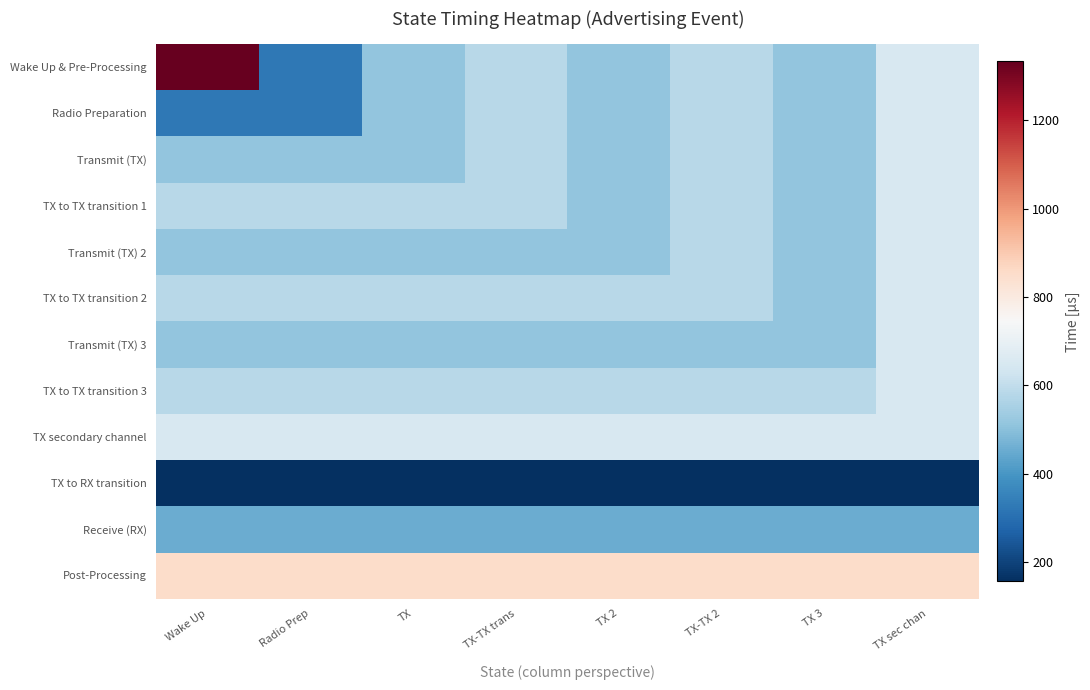

How many data points does each series have?

8